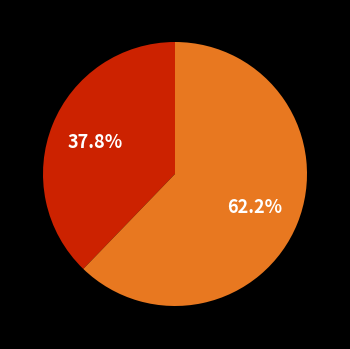

Is there a majority slice in this chart?

Yes